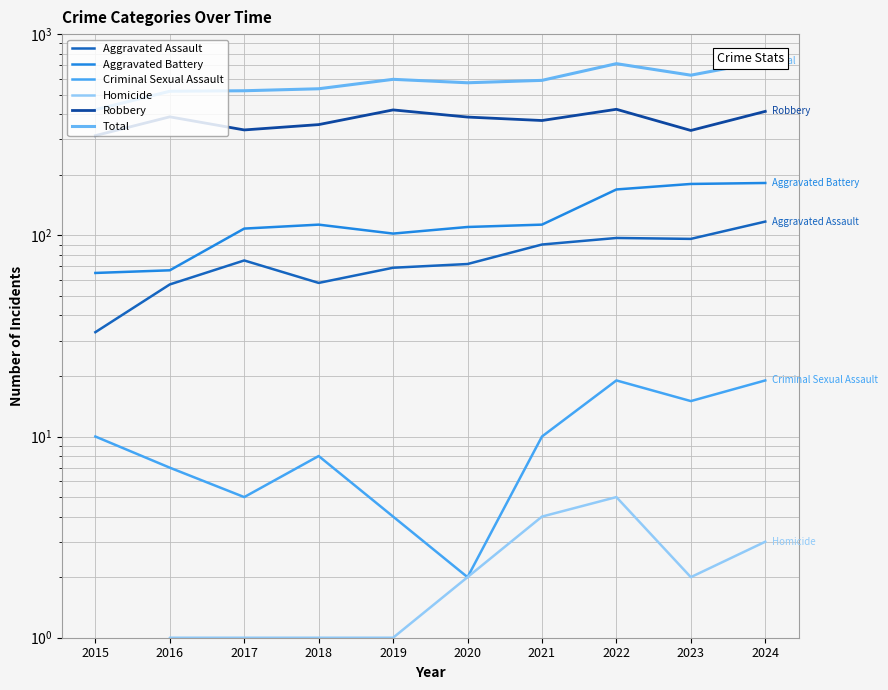

What is the value of the Criminal Sexual Assault point at the 1st from the left?

10